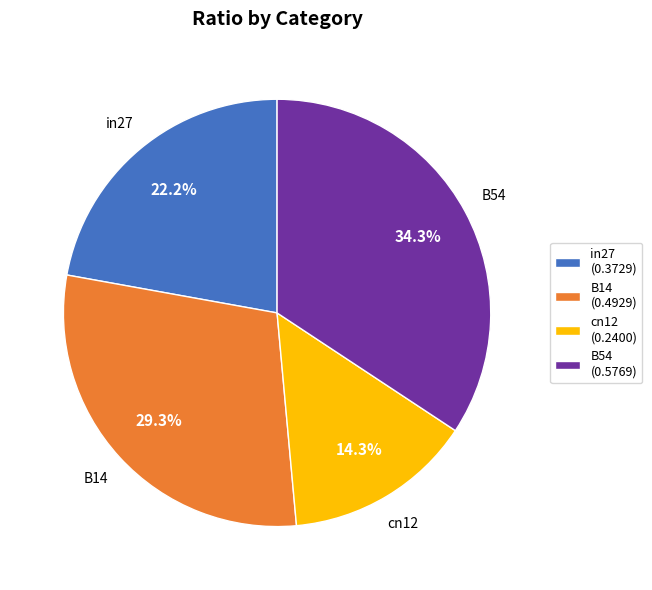

How many slices are in this pie chart?

4